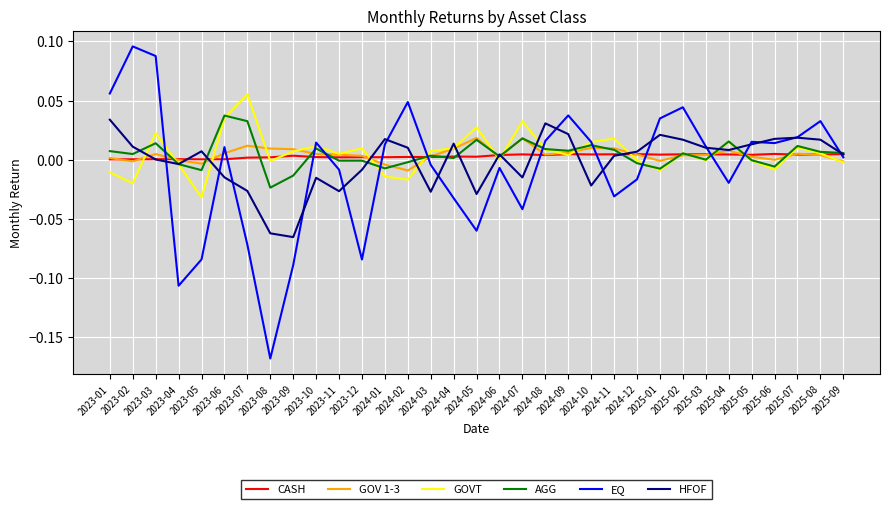

True or false: AGG and CASH intersect in this chart.

True